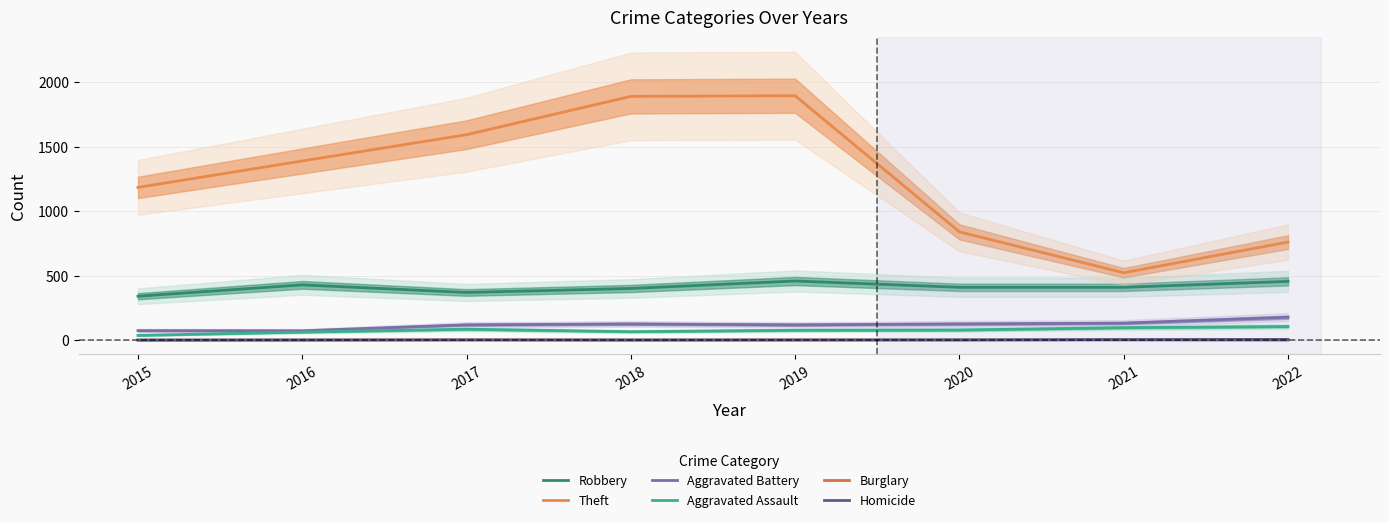

The Aggravated Battery series shows 289 at 2022. True or false?

False